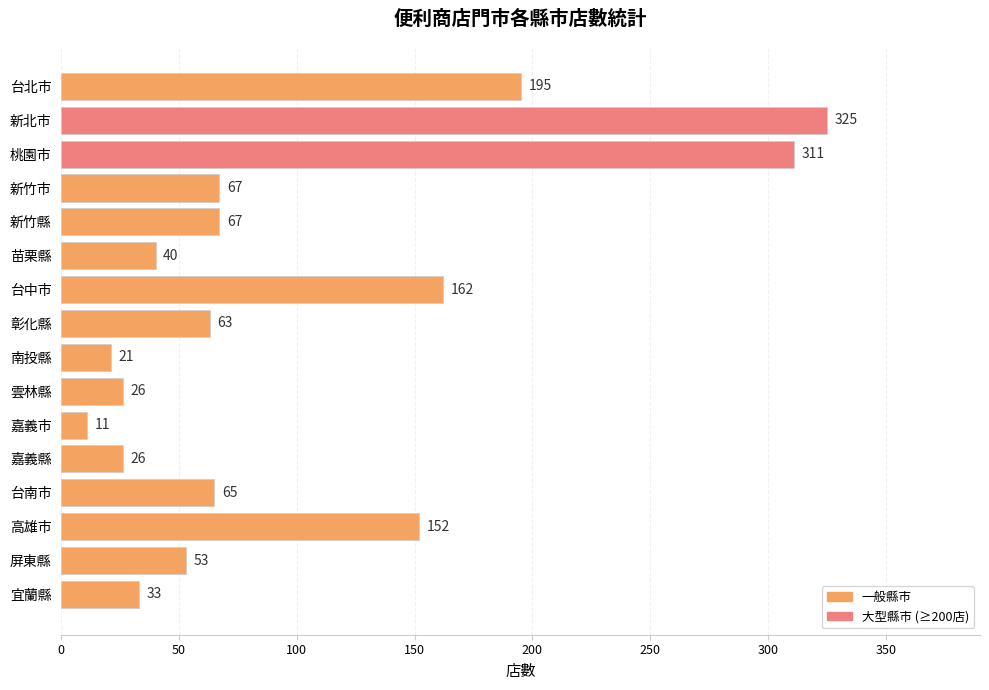

Reading bottom to top, extract all data points from this chart.

宜蘭縣=33	屏東縣=53	高雄市=152	台南市=65	嘉義縣=26	嘉義市=11	雲林縣=26	南投縣=21	彰化縣=63	台中市=162	苗栗縣=40	新竹縣=67	新竹市=67	桃園市=311	新北市=325	台北市=195